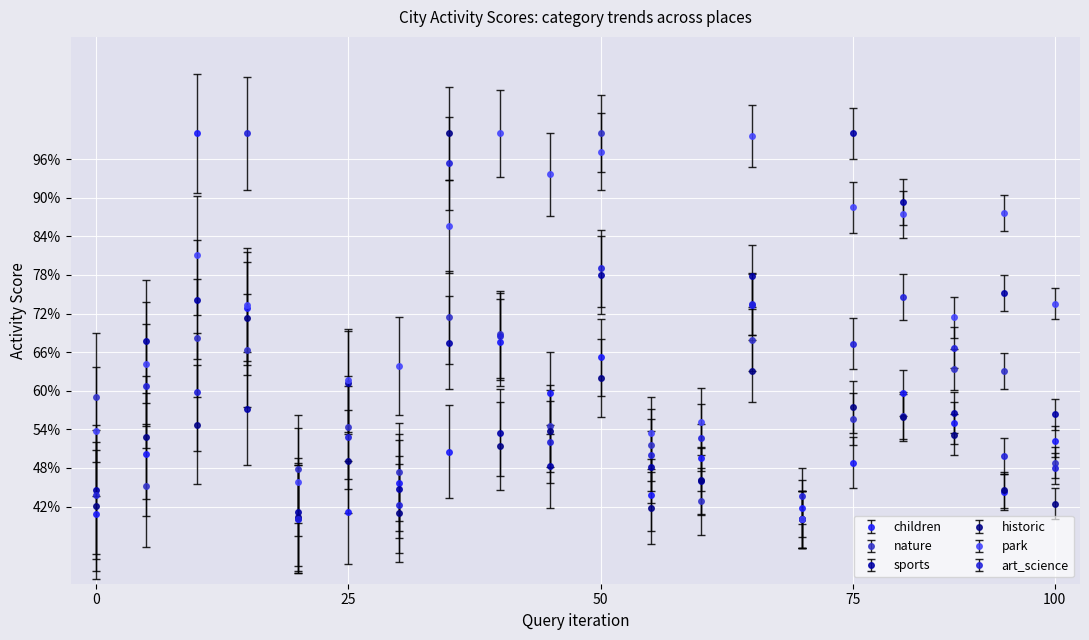

What is the difference between the maximum and minimum values in the nature series?

60.0